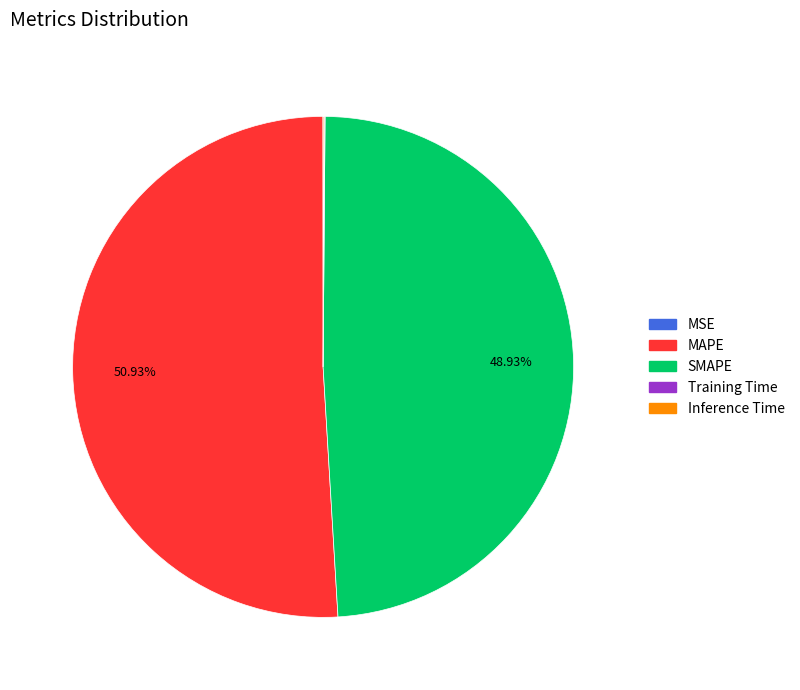

Does MAPE represent more than half of the total?

Yes